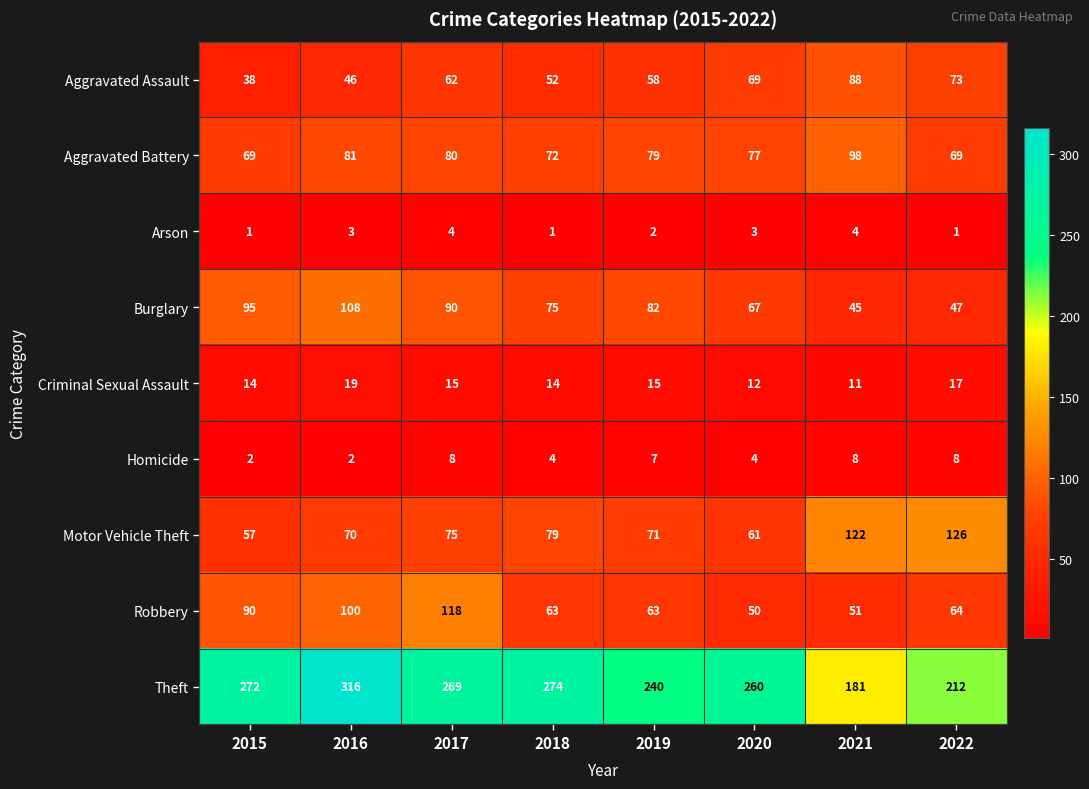

Where is Motor Vehicle Theft nearest to the value 91?

2018